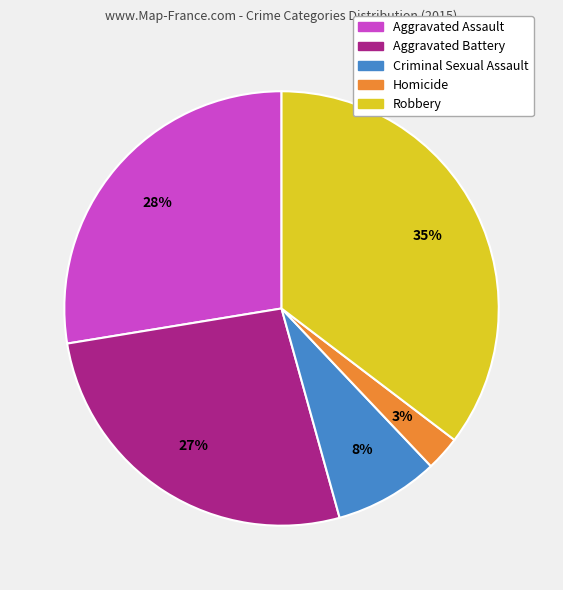

Between Aggravated Assault and Aggravated Battery, which is larger?

Aggravated Assault